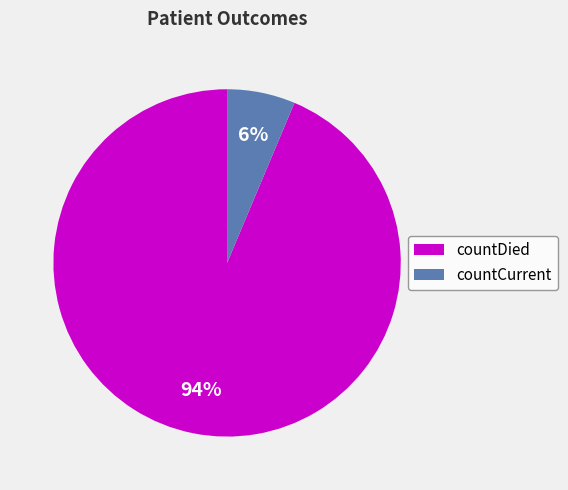

Between countCurrent and countDied, which is larger?

countDied